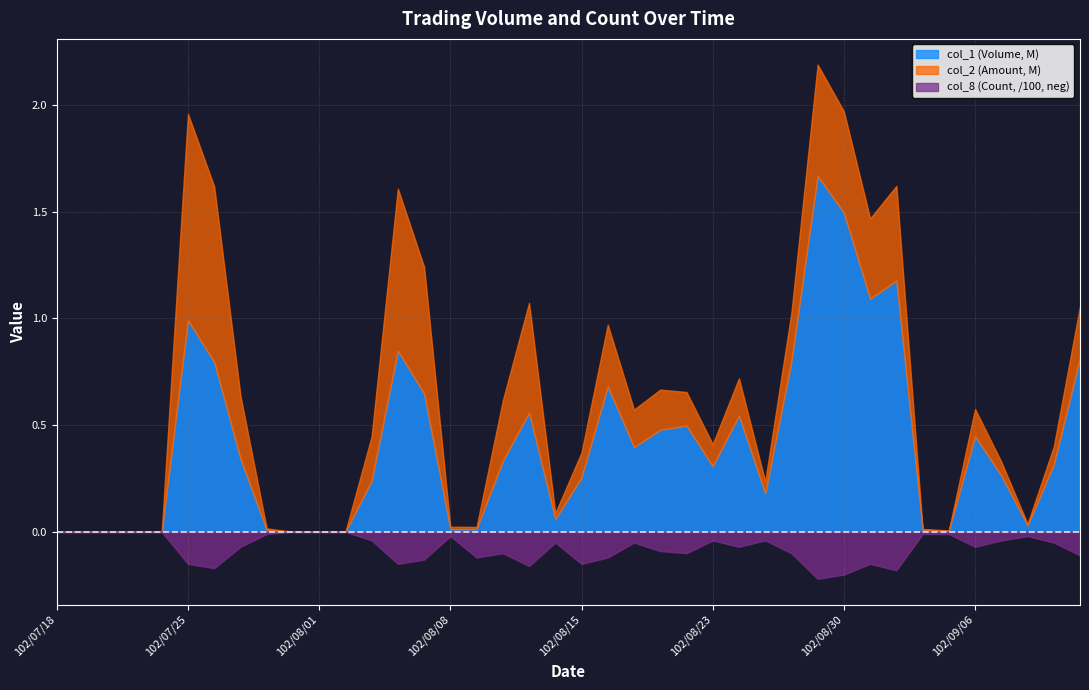

In col_1 (Volume), how many points are lower than both neighbors (excluding endpoints)?

7